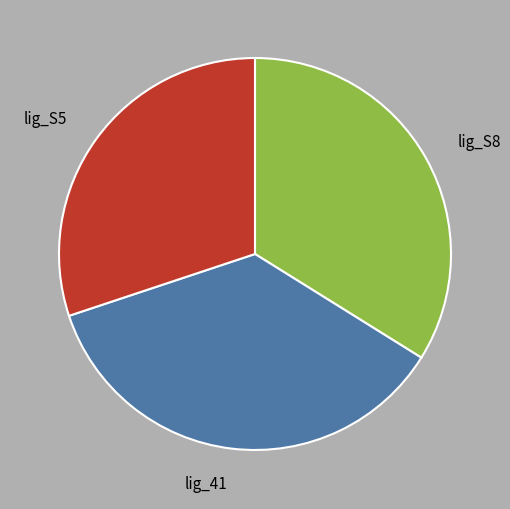

Is it true that lig_S8 is 26% of the pie?

False